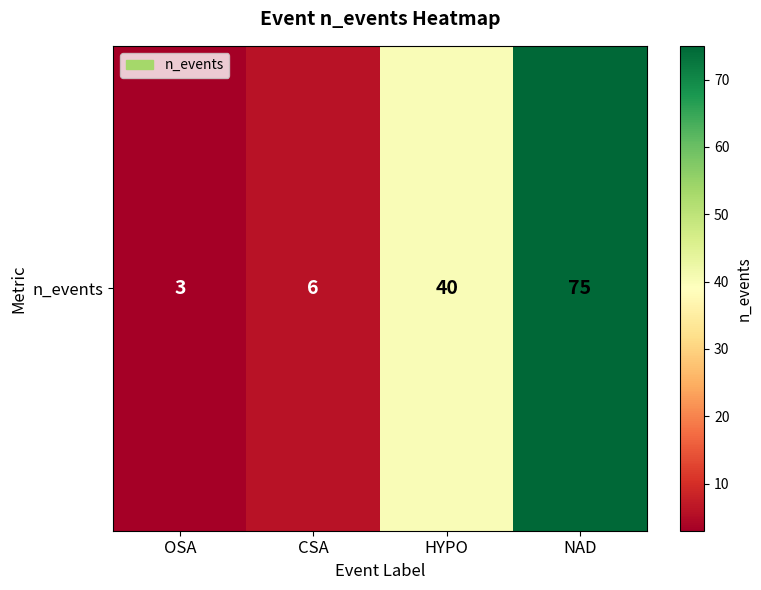

List the labels in order of value, smallest first.

OSA, CSA, HYPO, NAD